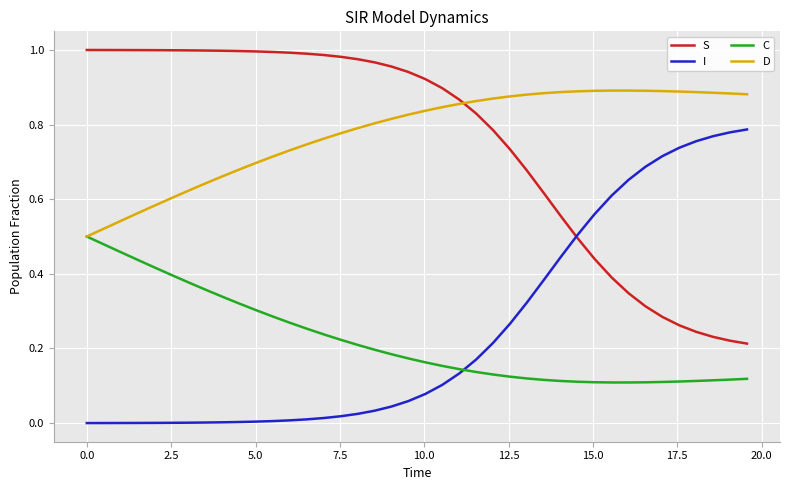

Rank the series by their maximum value, from lowest to highest.

C, I, D, S